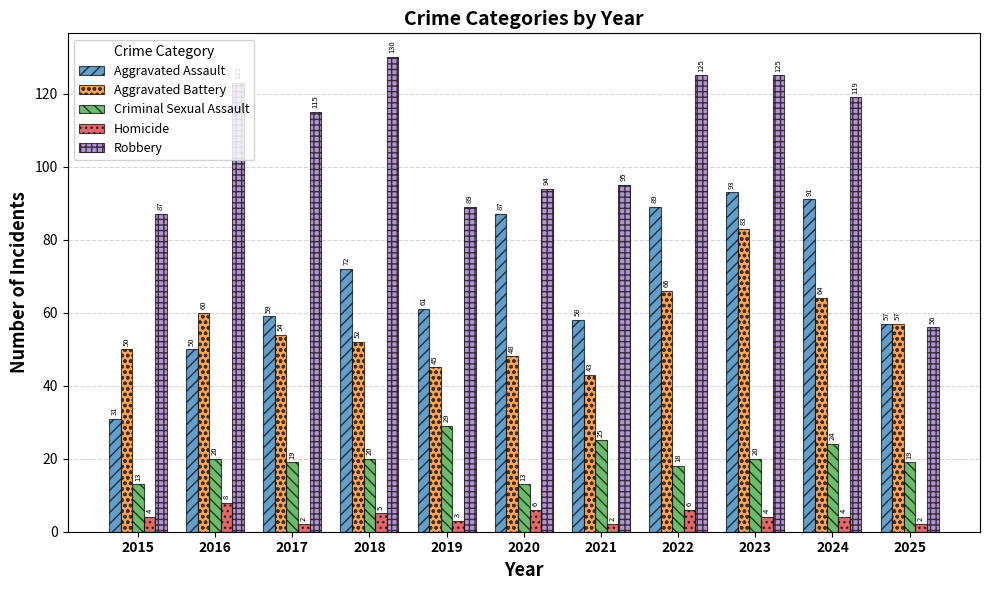

What is the difference between the Aggravated Battery values at 2020 and 2019?

3